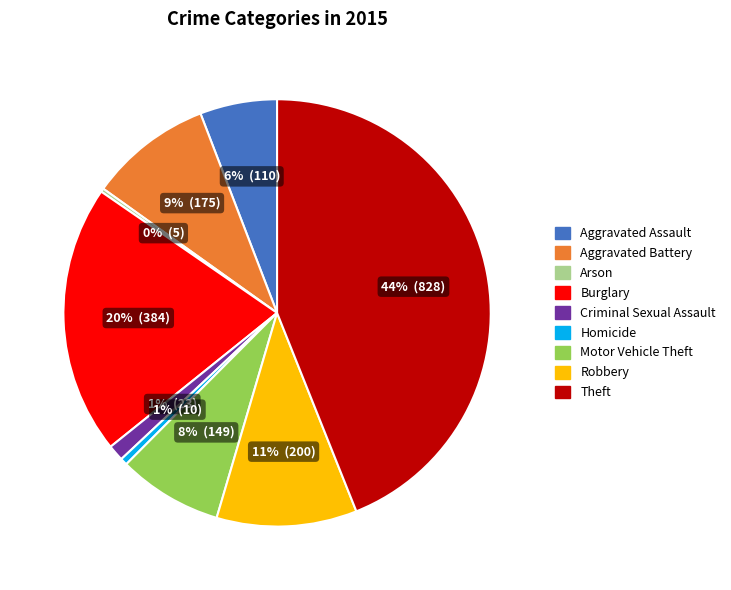

Does Burglary represent more than half of the total?

No